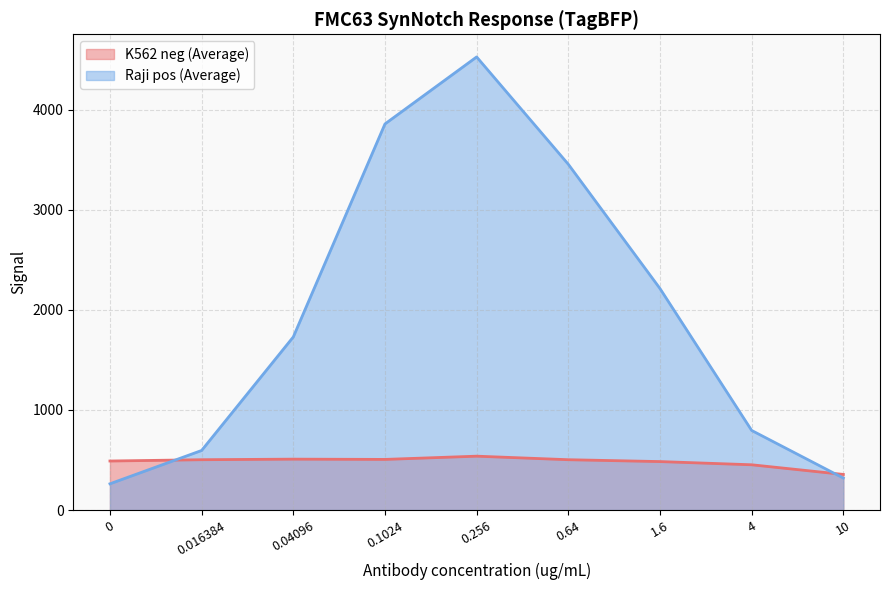

What is the difference between the maximum and second lowest values in the Raji pos (Average) series?

4207.3